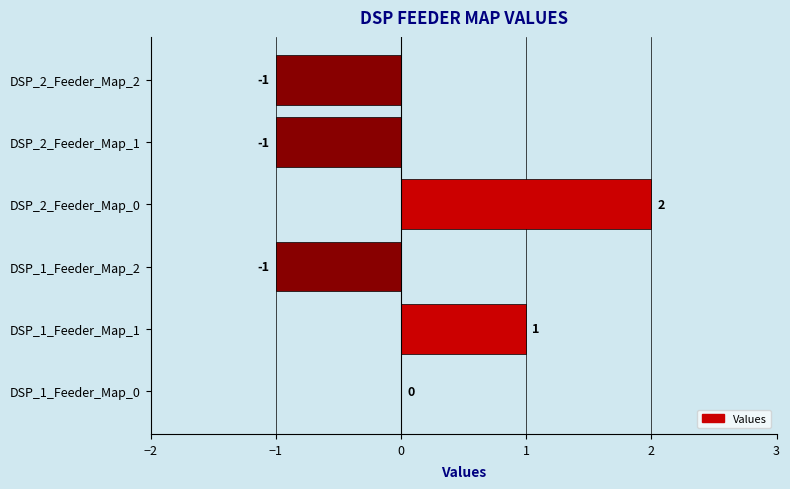

How many values are between -1 and 1?

5